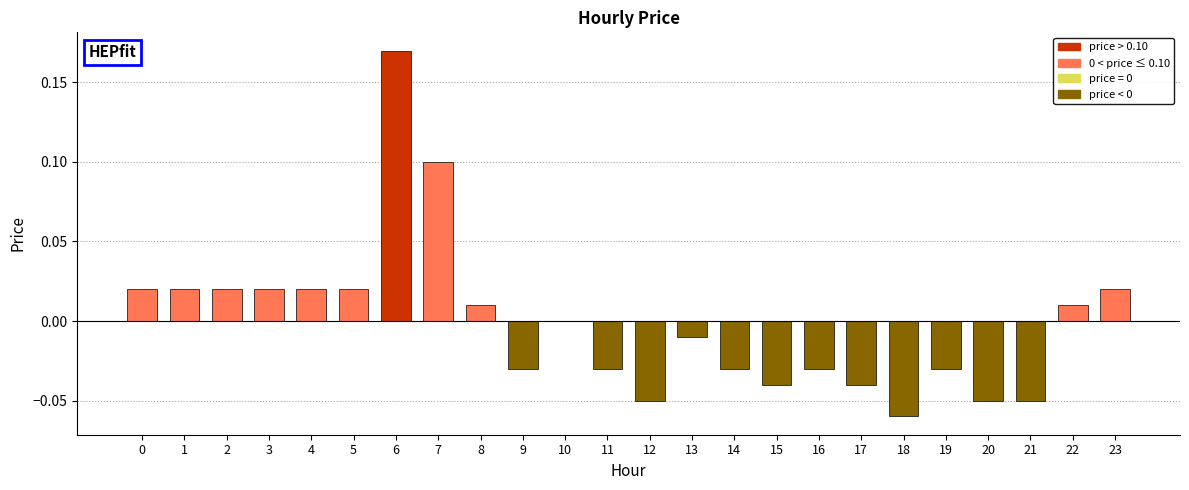

Which category has the highest value across all series?

6